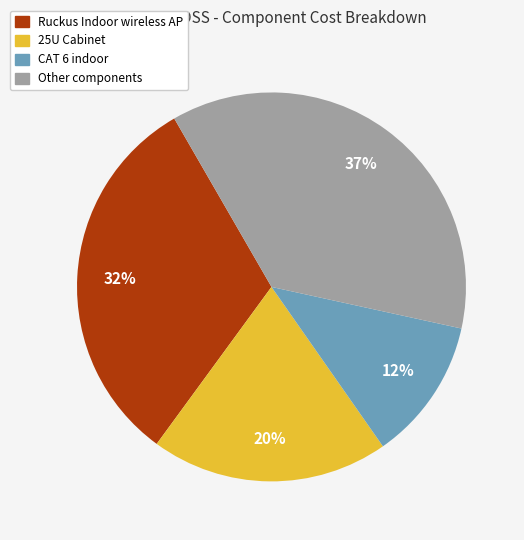

Is the sum of CAT 6 indoor and 25U Cabinet greater than half?

No